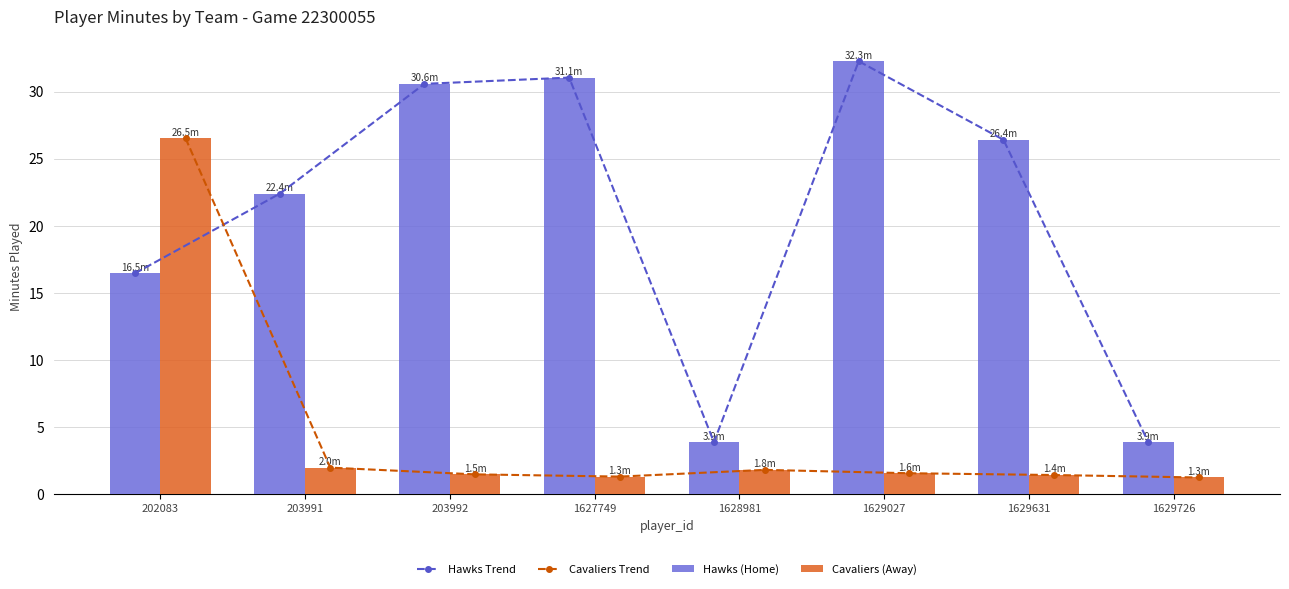

Which label corresponds to the largest value in the chart?

1629027